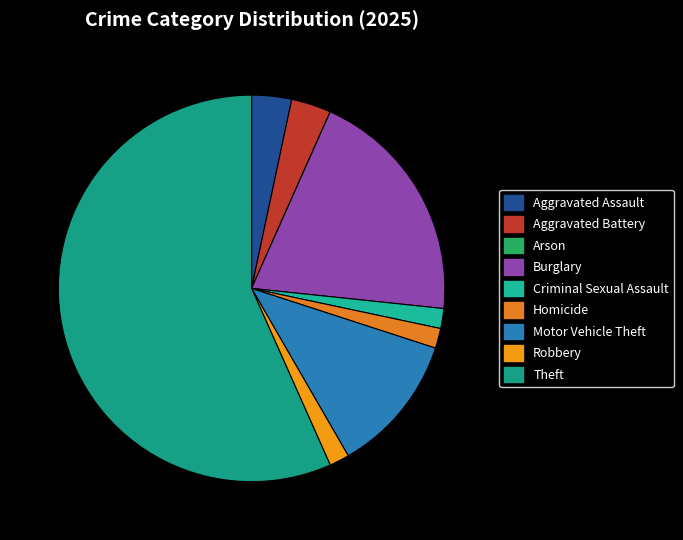

How many slices are in this pie chart?

9